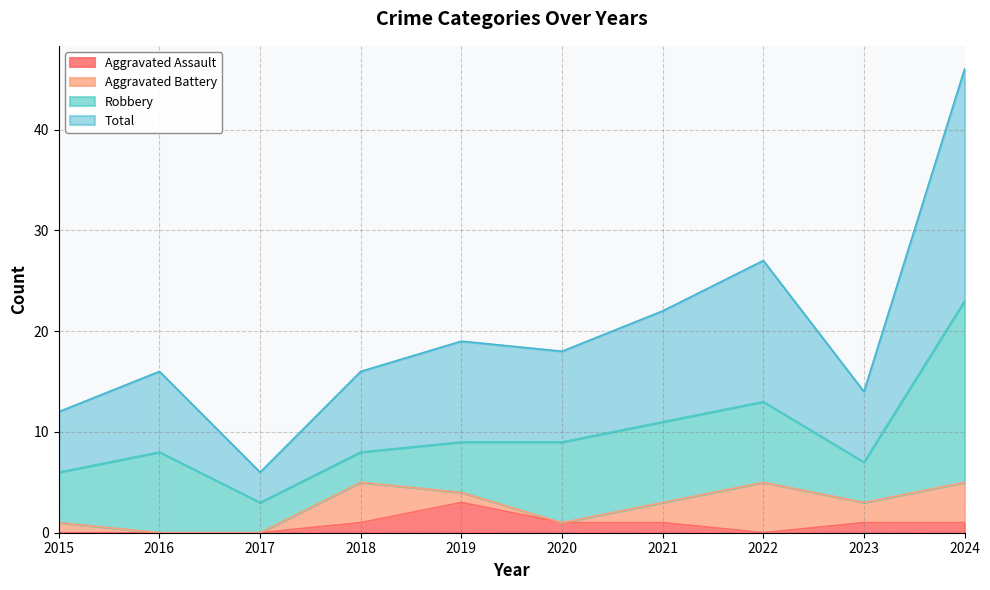

What are all the series names shown in the legend?

Aggravated Assault, Aggravated Battery, Robbery, Total